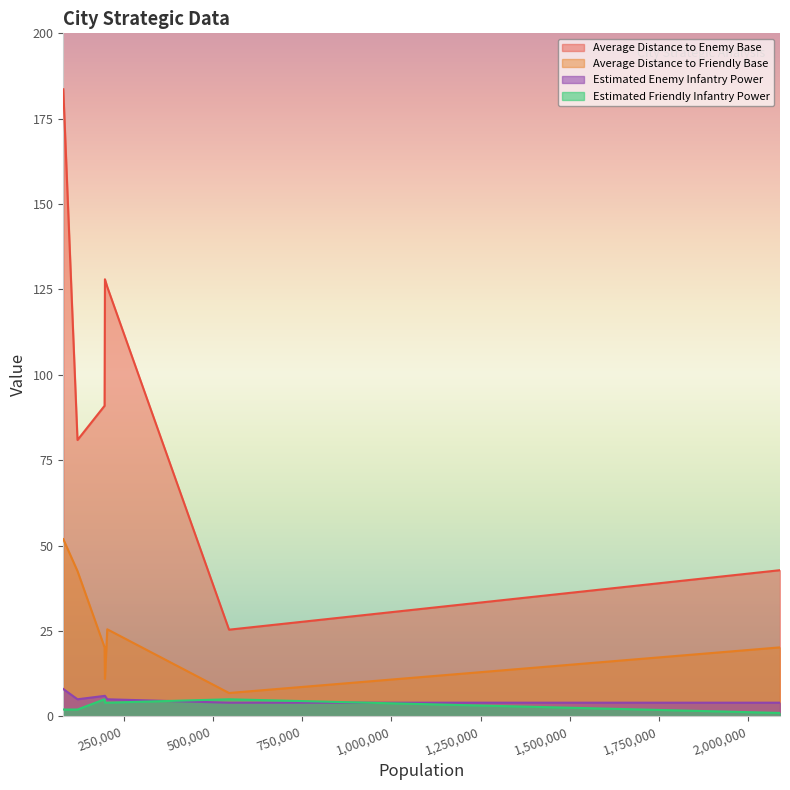

What is the difference between the second highest and second lowest values in the Estimated Friendly Infantry Power series?

3.0